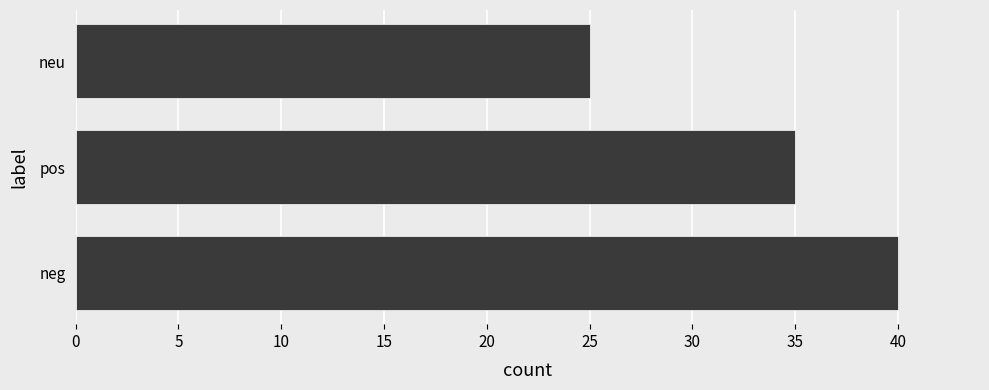

Rank the categories by value from lowest to highest.

neu, pos, neg